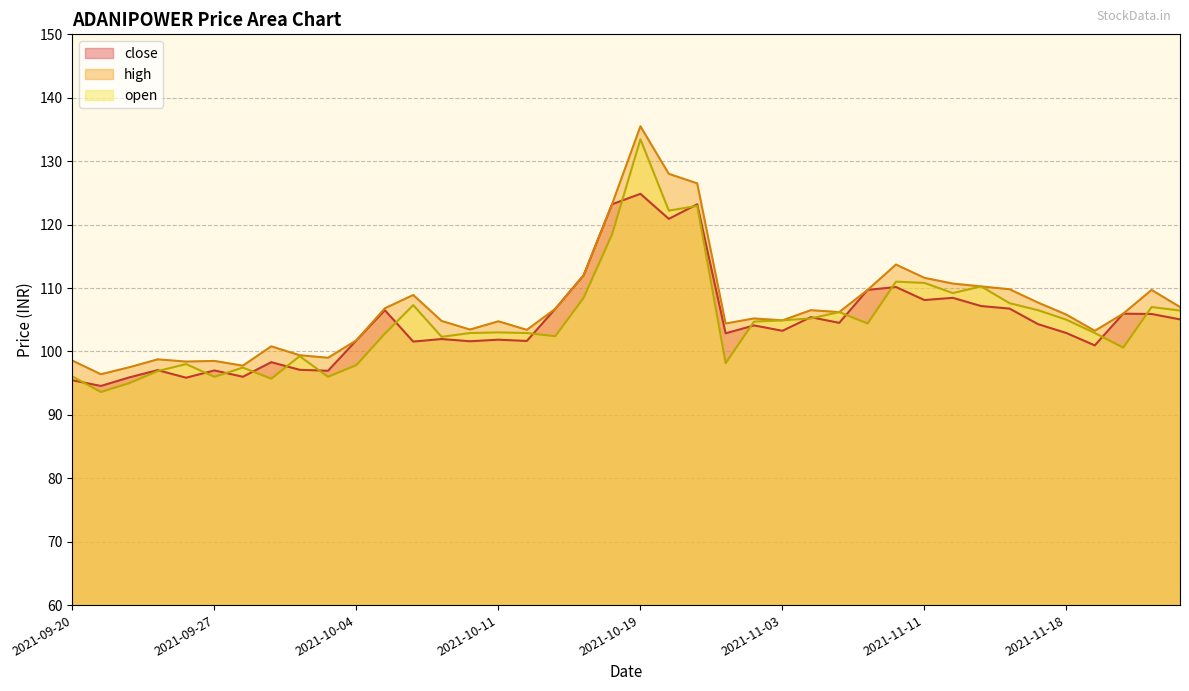

Is the value of open at 2021-10-14 greater than the value of high at 2021-10-19?

No